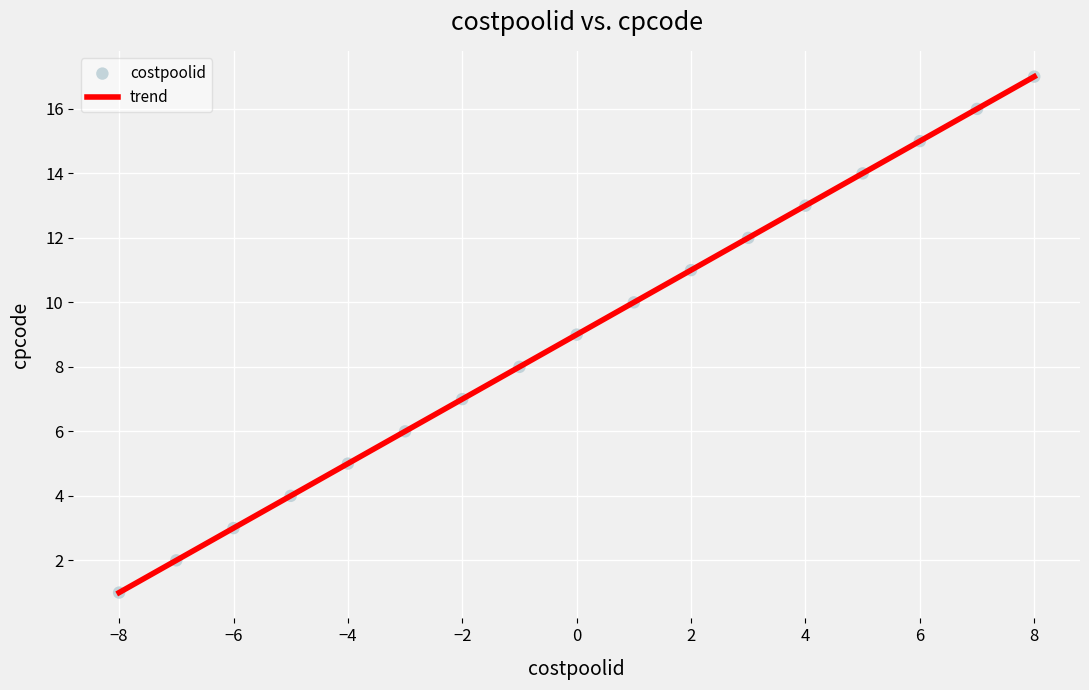

What is the range of X values (max minus min)?

16